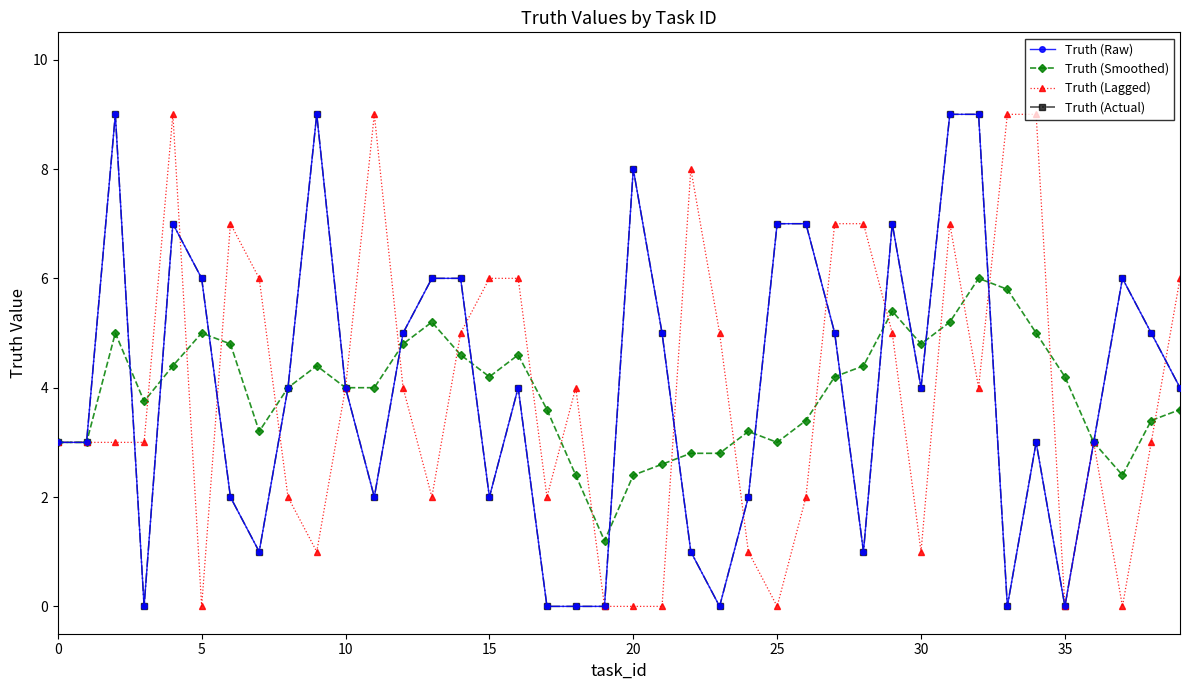

What is the difference between the maximum and minimum values in the Truth (Raw) series?

9.0